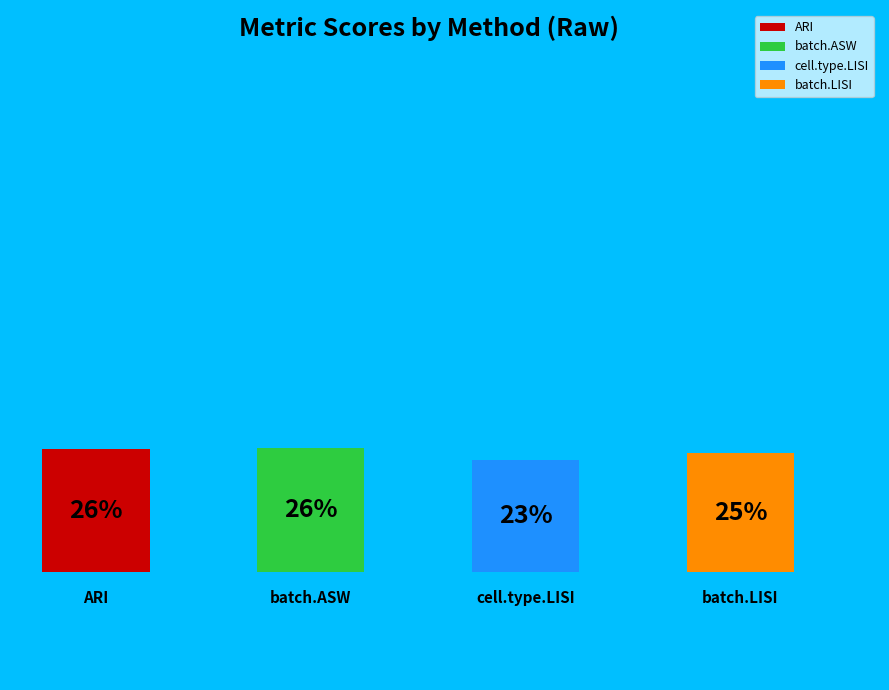

Between ARI and cell.type.LISI, which is larger?

ARI